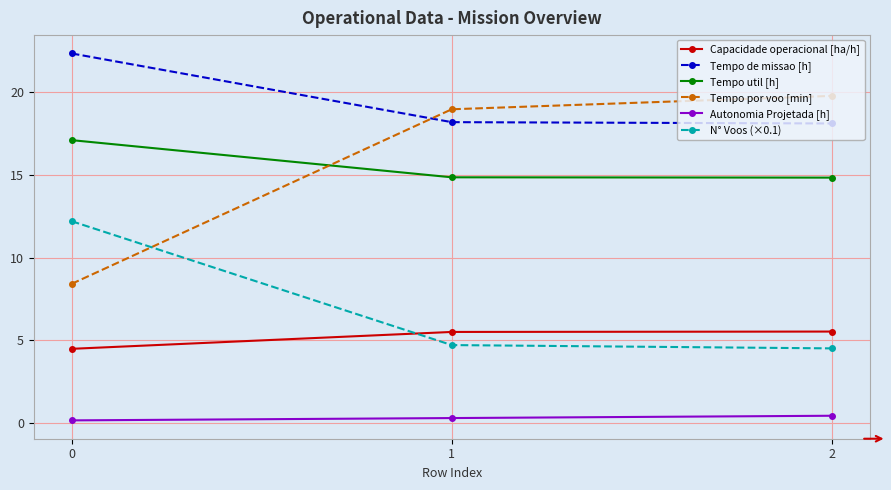

What is the spread (max minus min) of values at 1?

18.7